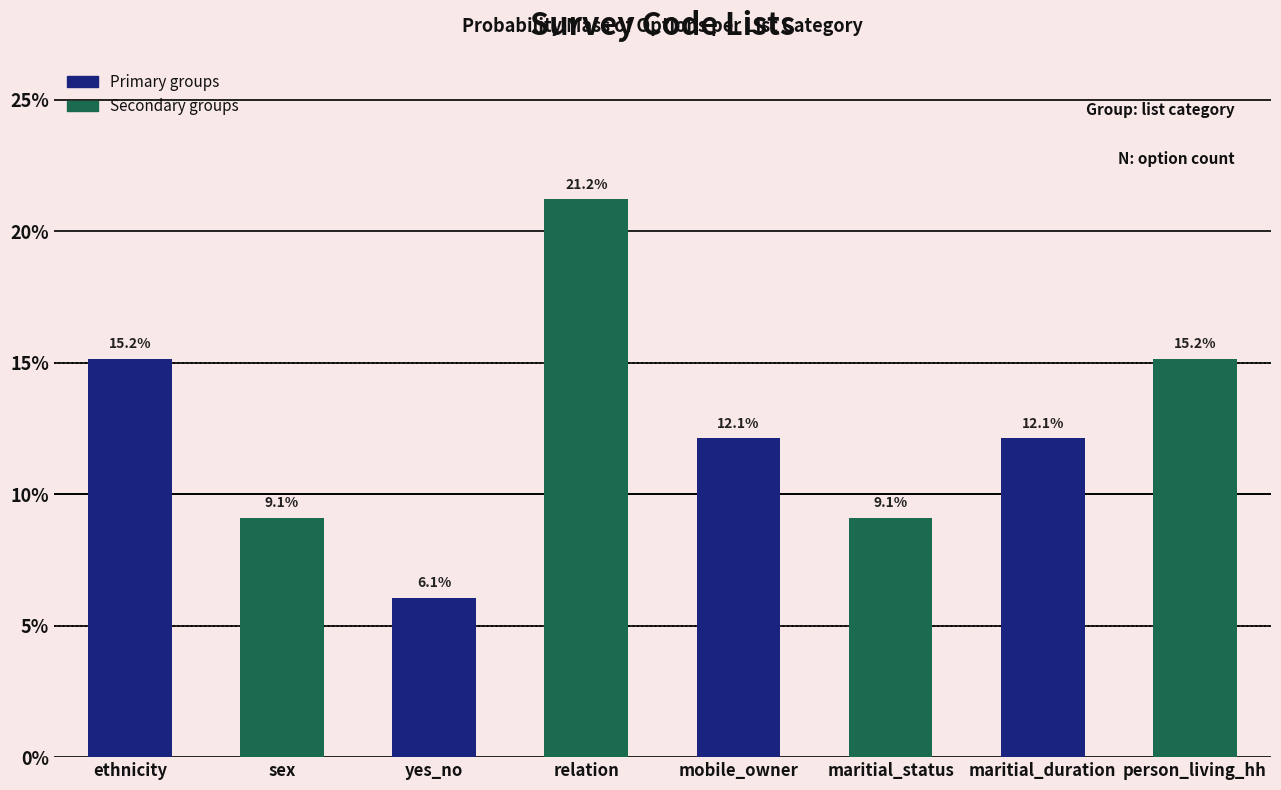

Reading left to right, list all the values displayed in this chart.

15.2	9.1	6.1	21.2	12.1	9.1	12.1	15.2